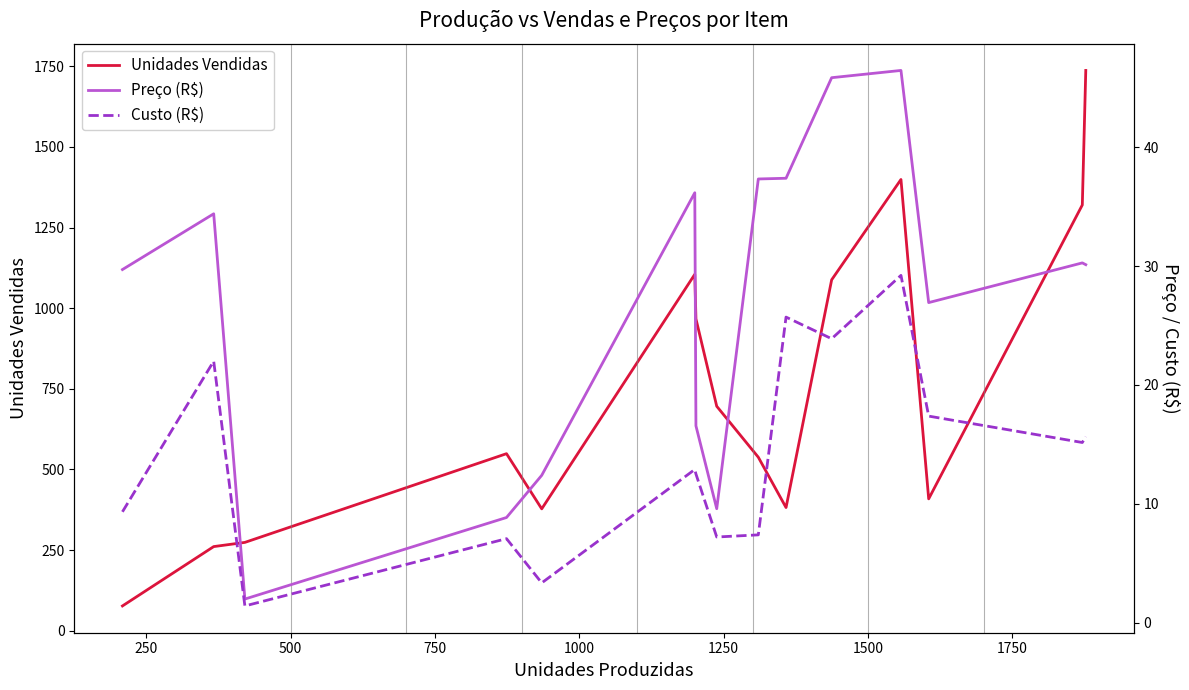

What is the average value of the Preço (R$) series?

26.9